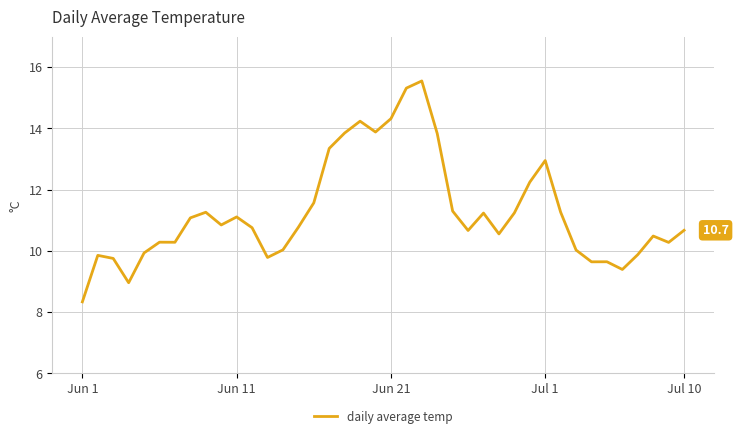

What is the minimum value shown in the chart?

8.3